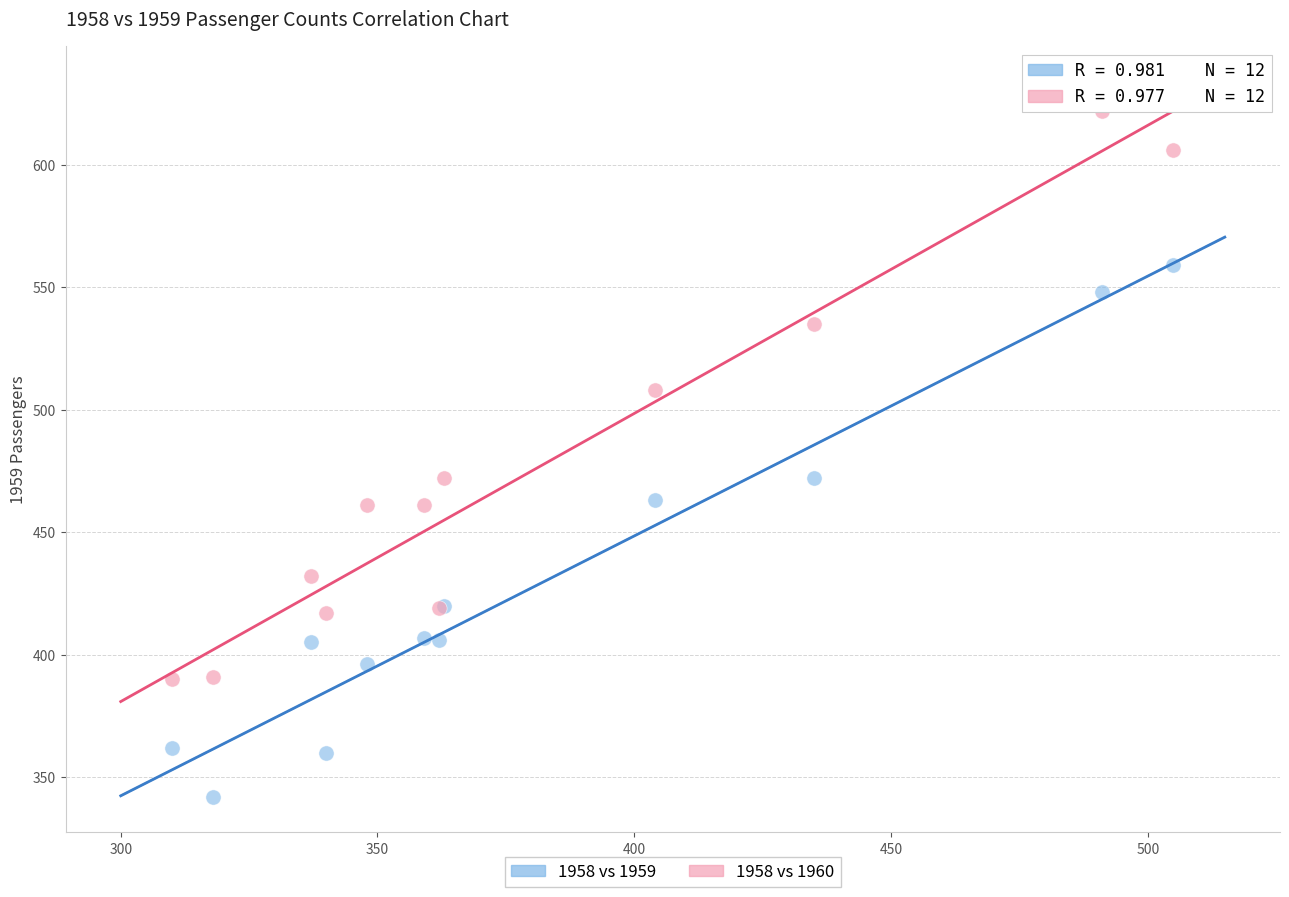

What is the X range (max minus min) for the scatter plot?

195